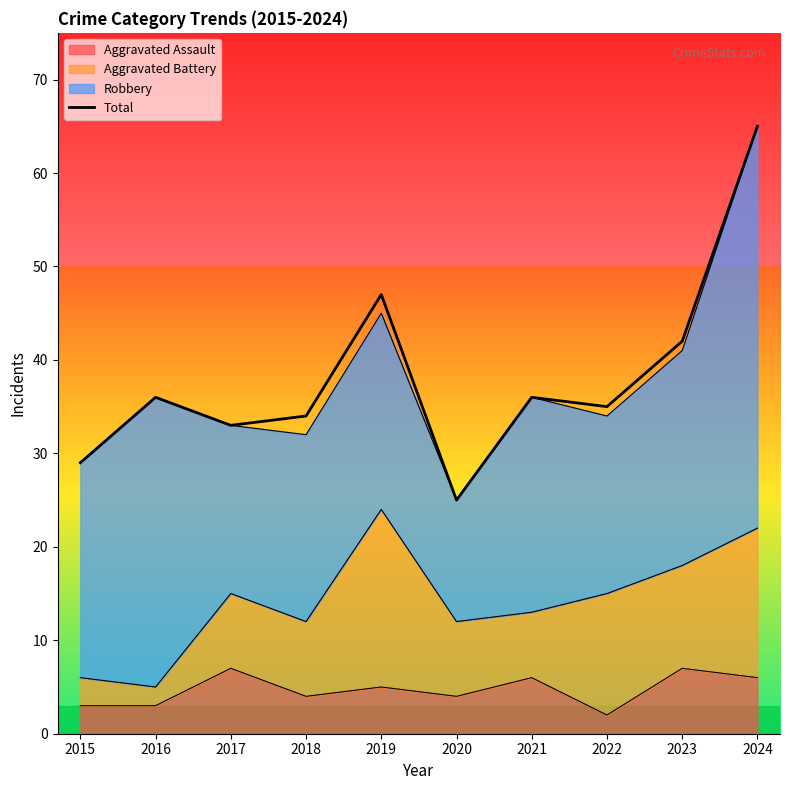

What is the sum of the values at 2024 and 2015?

94